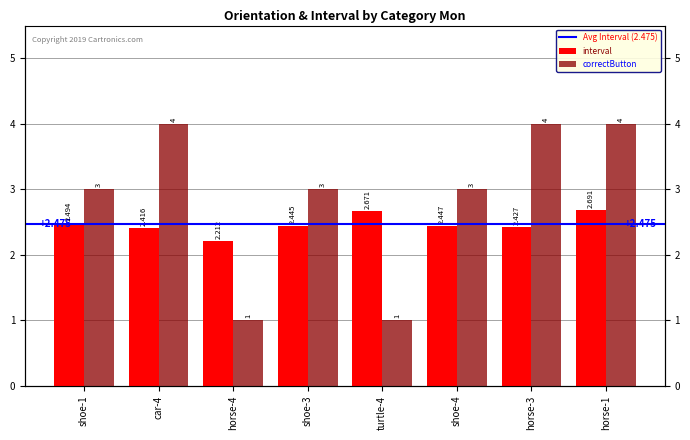

Read the interval value at horse-3.

2.4